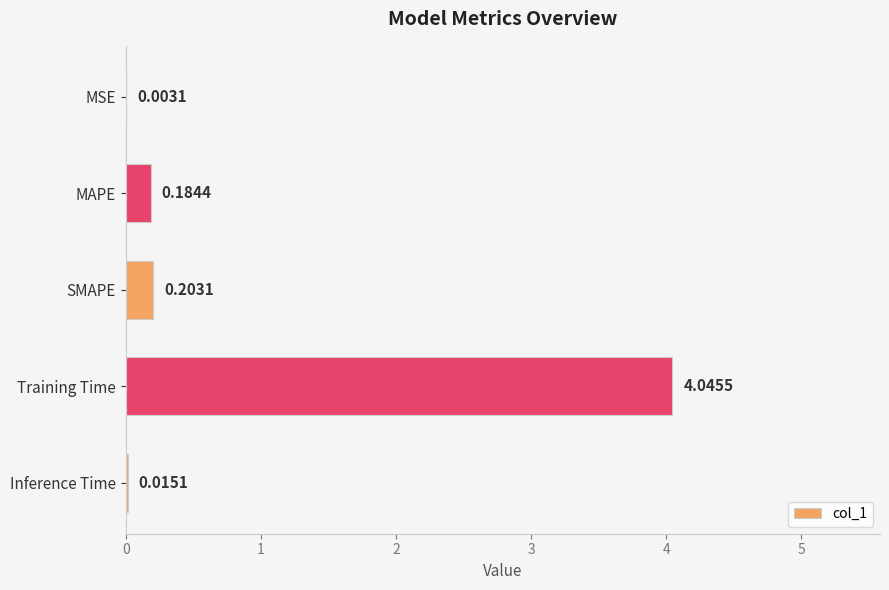

Which has a higher value, Training Time or SMAPE?

Training Time